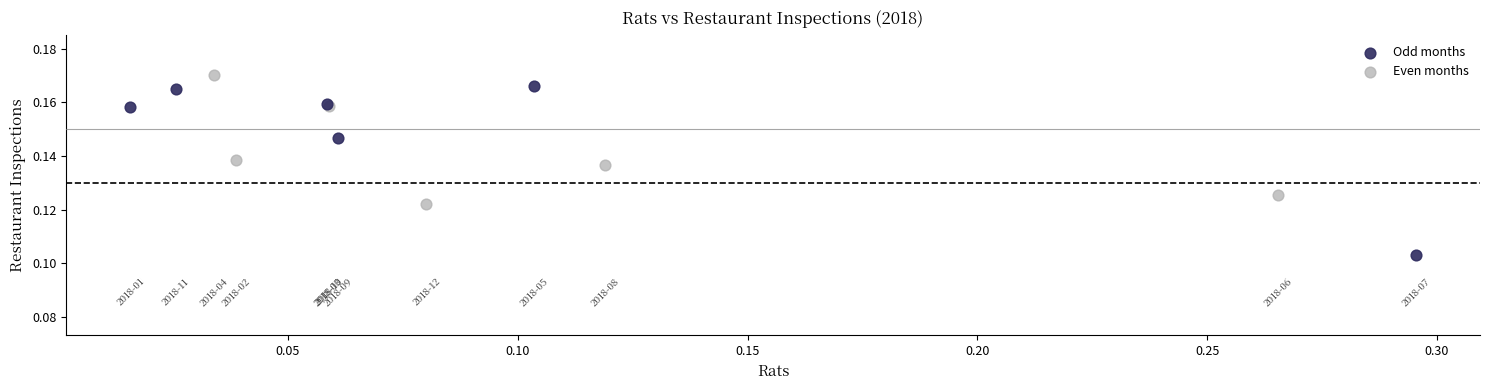

Which series contains the lowest Y value?

Odd months